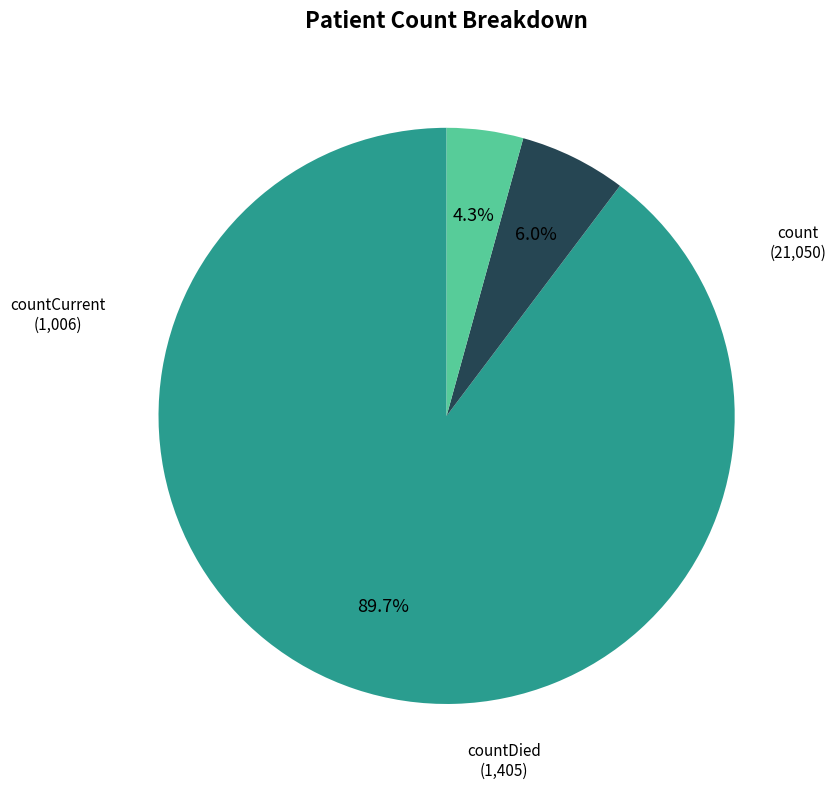

Approximately how many times larger is the value at countCurrent compared to countDied?

0.7